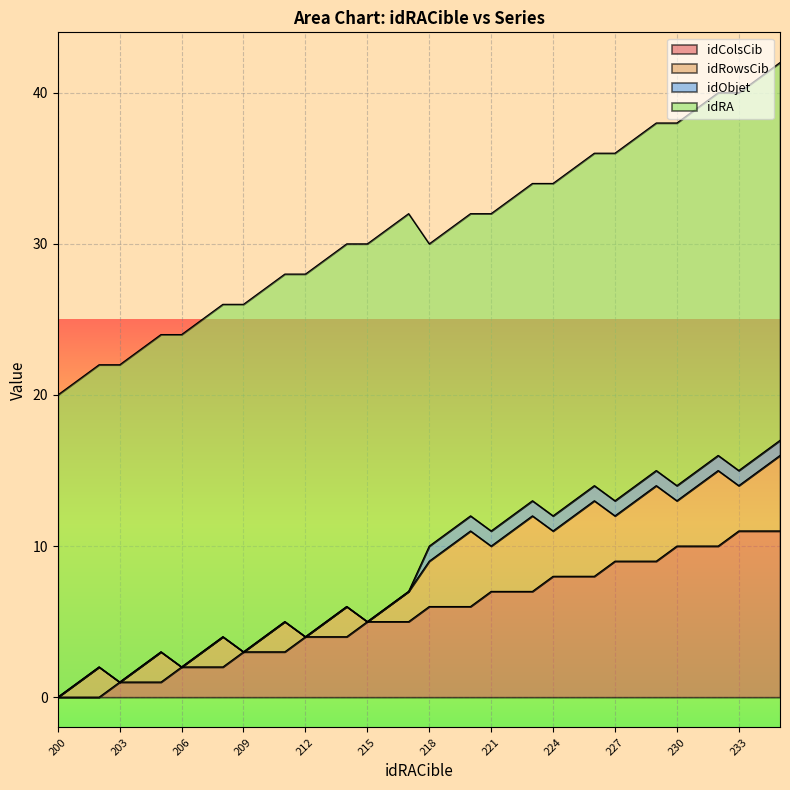

Reading left to right, extract all data points from this chart.

idColsCib: 0	0	0	1	1	1	2	2	2	3	3	3	4	4	4	5	5	5	6	6	6	7	7	7	8	8	8	9	9	9	10	10	10	11	11	11
idRowsCib: 0	1	2	0	1	2	0	1	2	0	1	2	0	1	2	0	1	2	3	4	5	3	4	5	3	4	5	3	4	5	3	4	5	3	4	5
idObjet: 0	0	0	0	0	0	0	0	0	0	0	0	0	0	0	0	0	0	1	1	1	1	1	1	1	1	1	1	1	1	1	1	1	1	1	1
idRA: 20	20	20	21	21	21	22	22	22	23	23	23	24	24	24	25	25	25	20	20	20	21	21	21	22	22	22	23	23	23	24	24	24	25	25	25